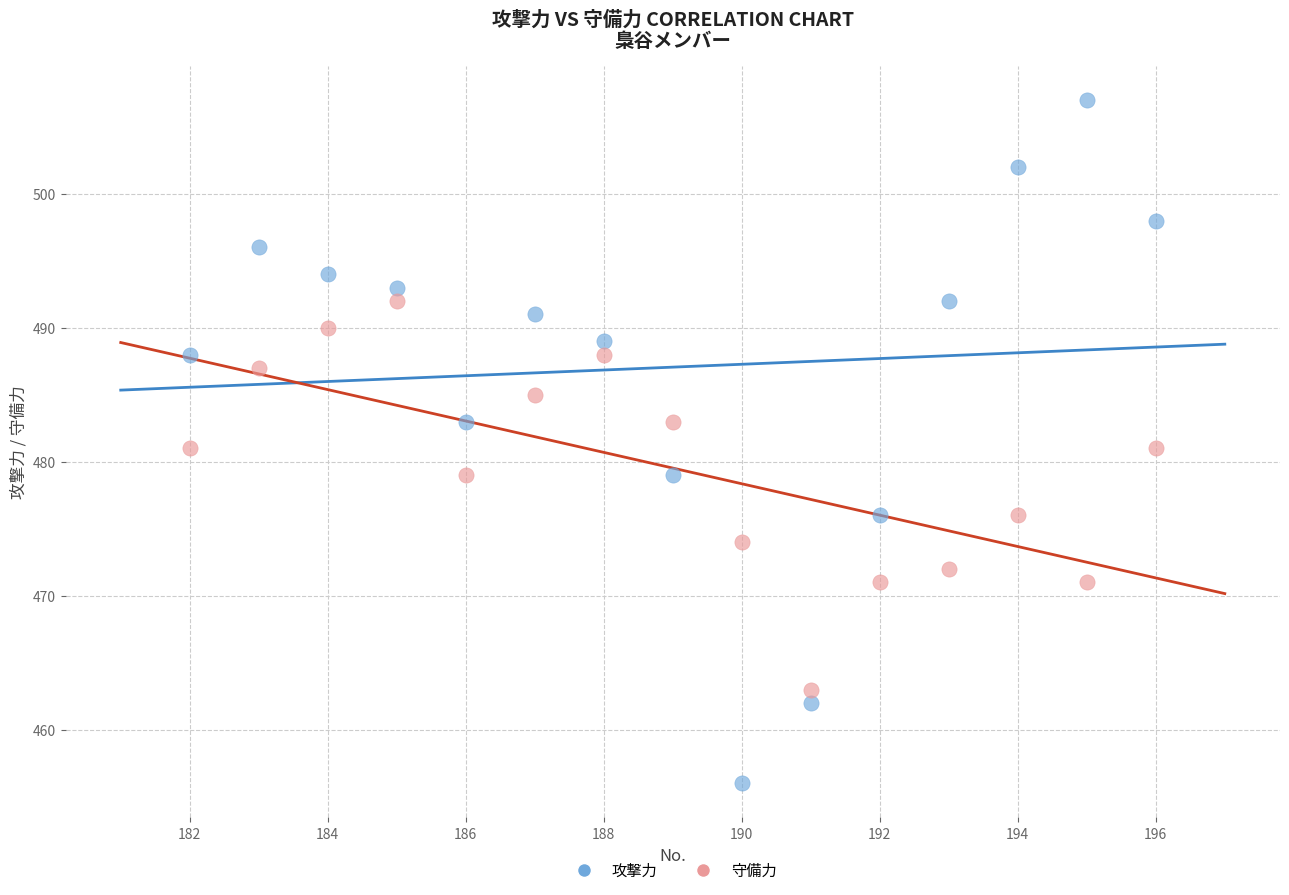

What is the X range (max minus min) for the scatter plot?

14